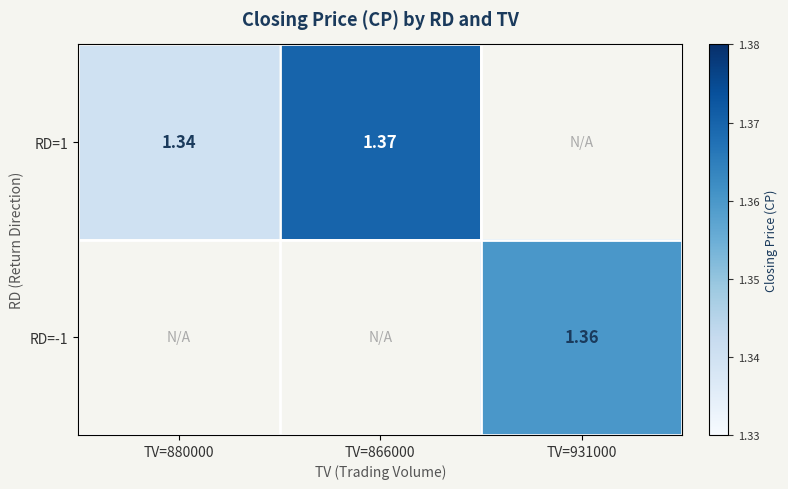

What is the maximum value shown in the chart?

1.4